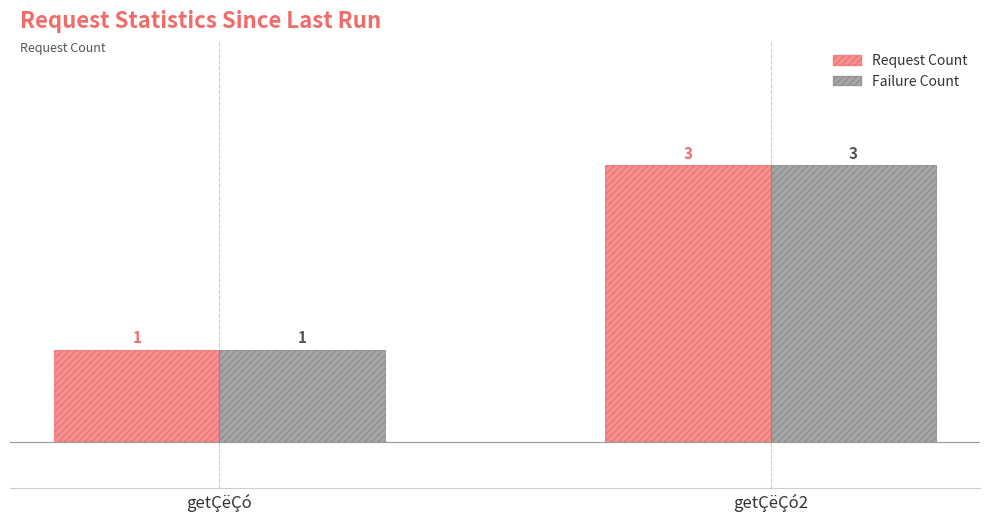

How many data points in Failure Count are less than 3?

1